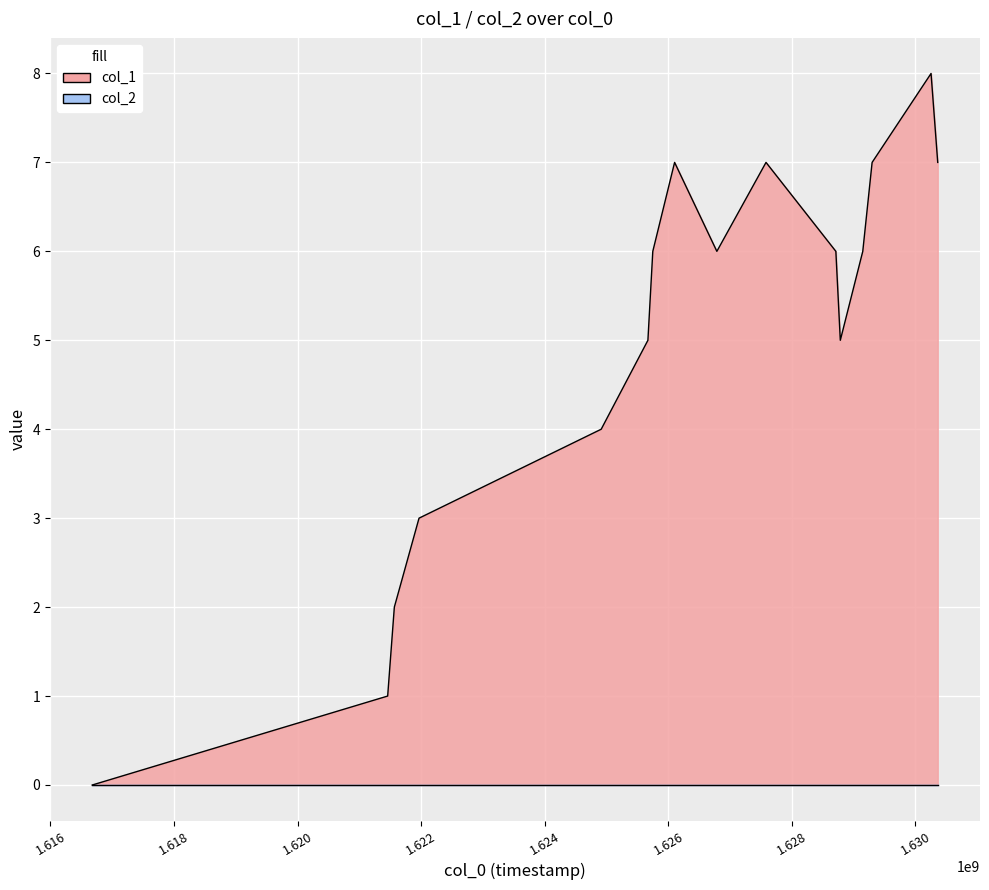

True or false: the data shows 8 at 1630253027.

True